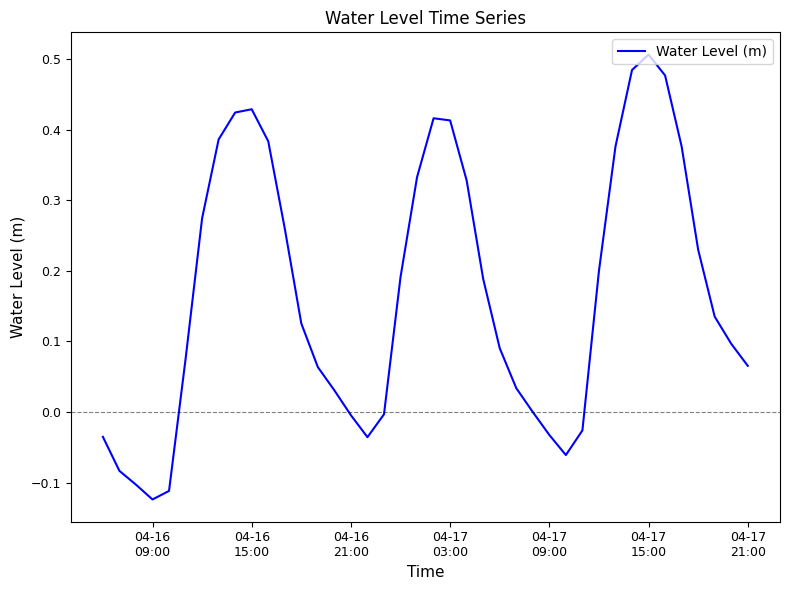

Which category has the lowest value across all series?

04-16
09:00